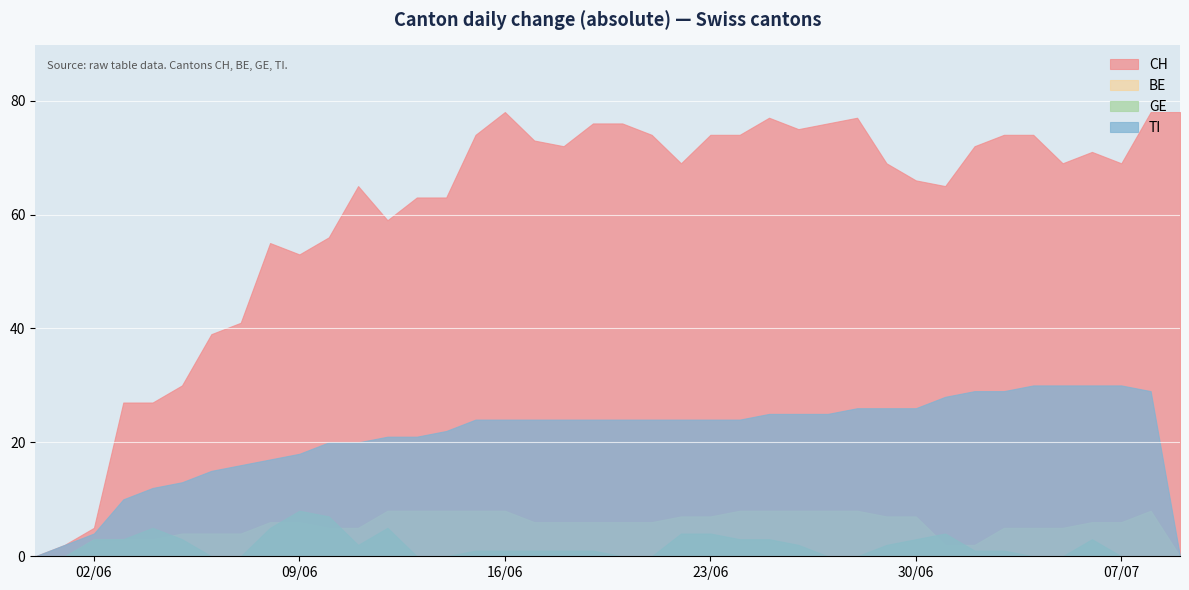

What is the maximum value for BE?

8